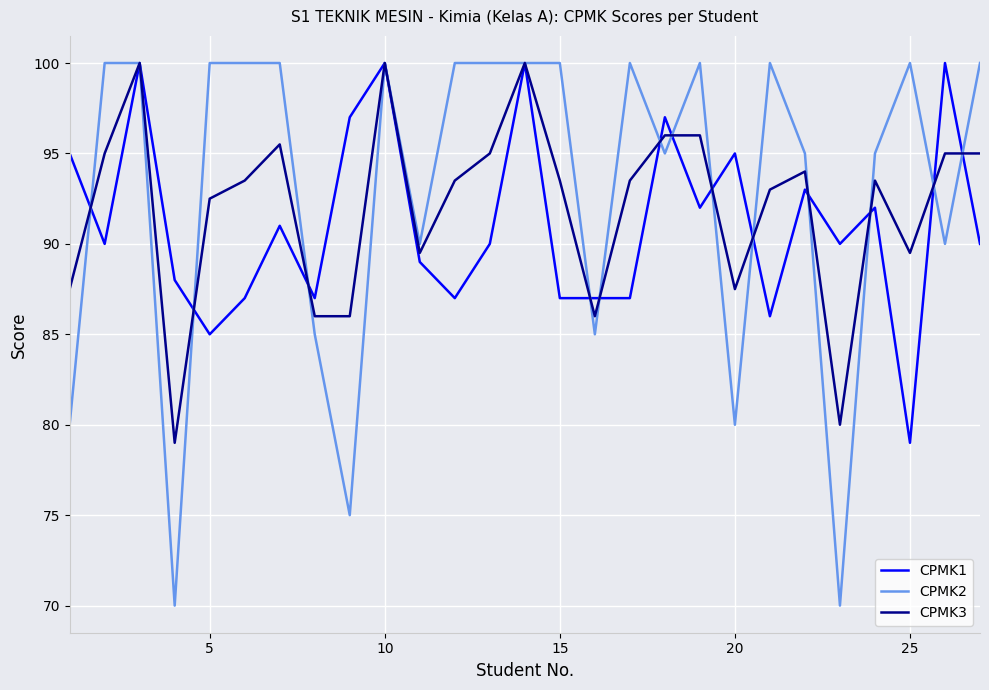

Which series has the widest spread of values?

CPMK2